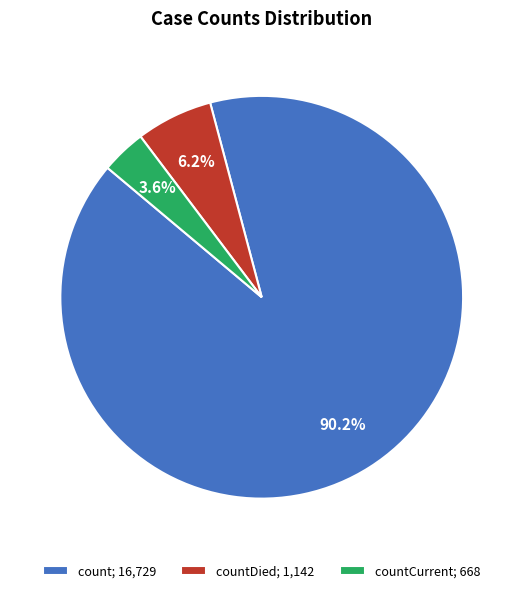

Which has a higher value, countCurrent; 668 or count; 16,729?

count; 16,729